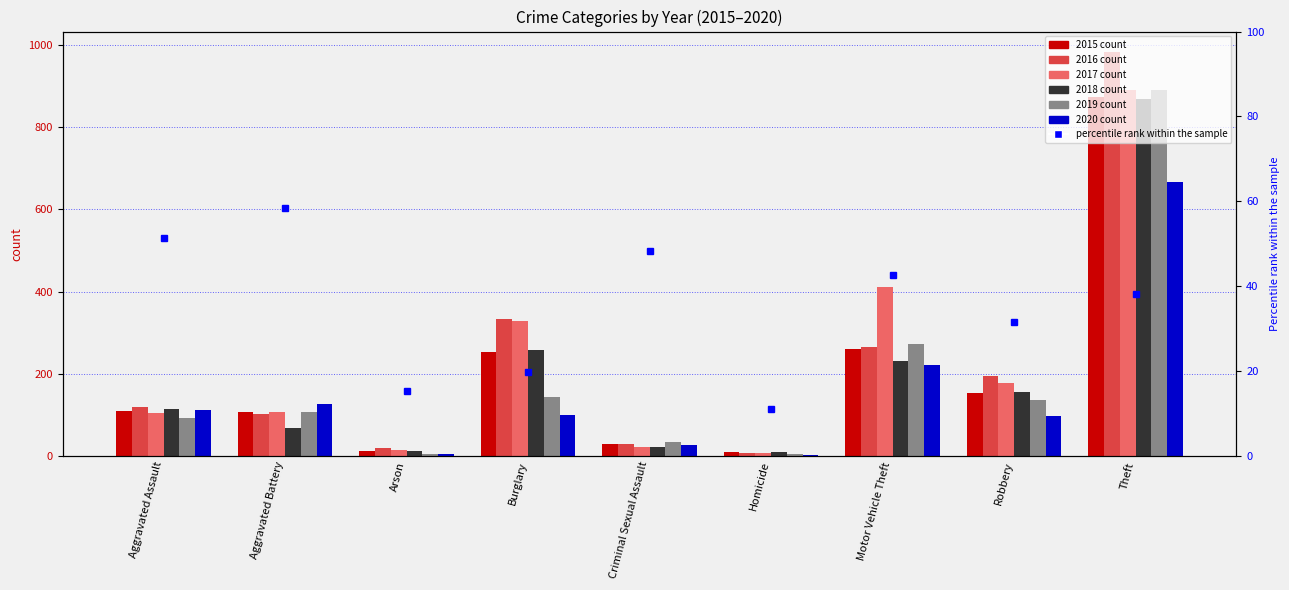

How many groups of bars are there?

9